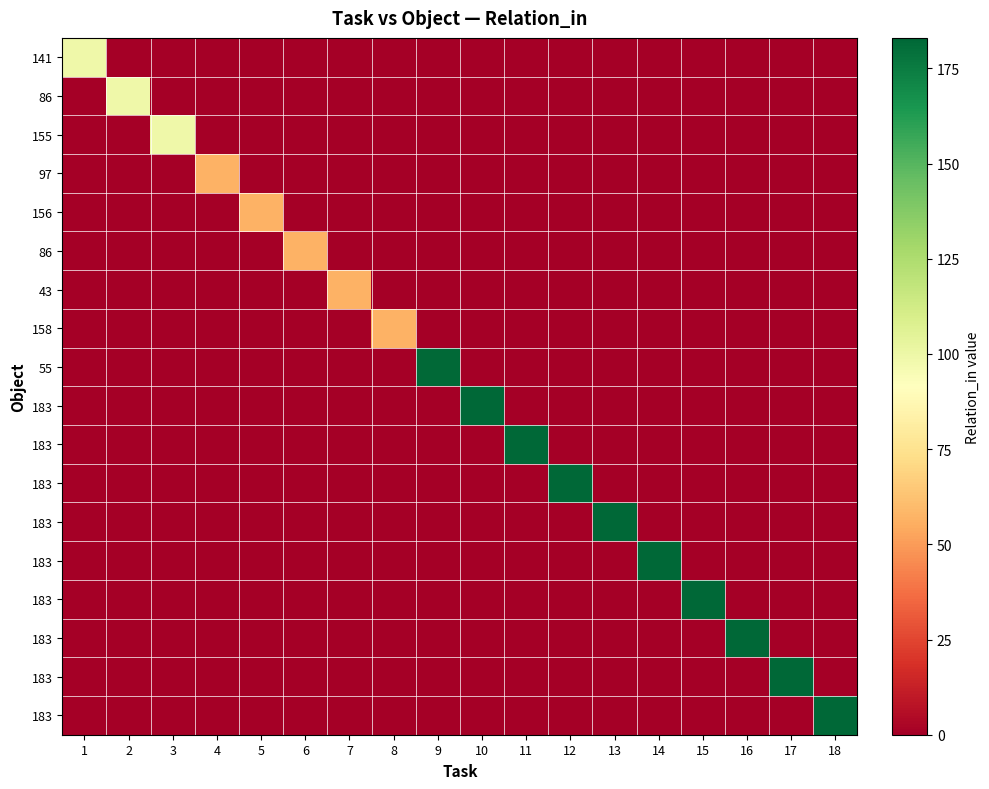

At how many categories does at least one series exceed 126?

10